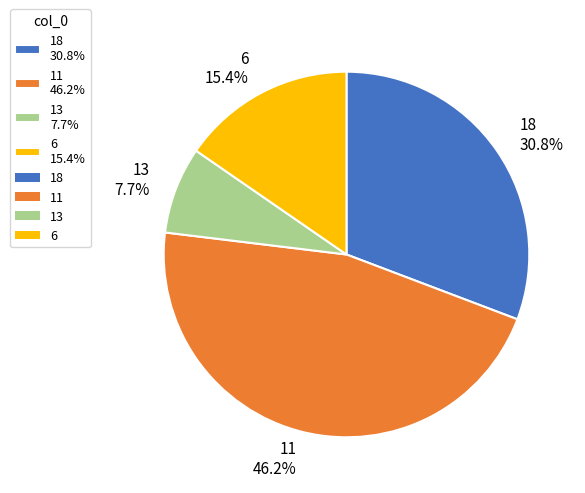

The 6 slice represents 15% of the pie. True or false?

True